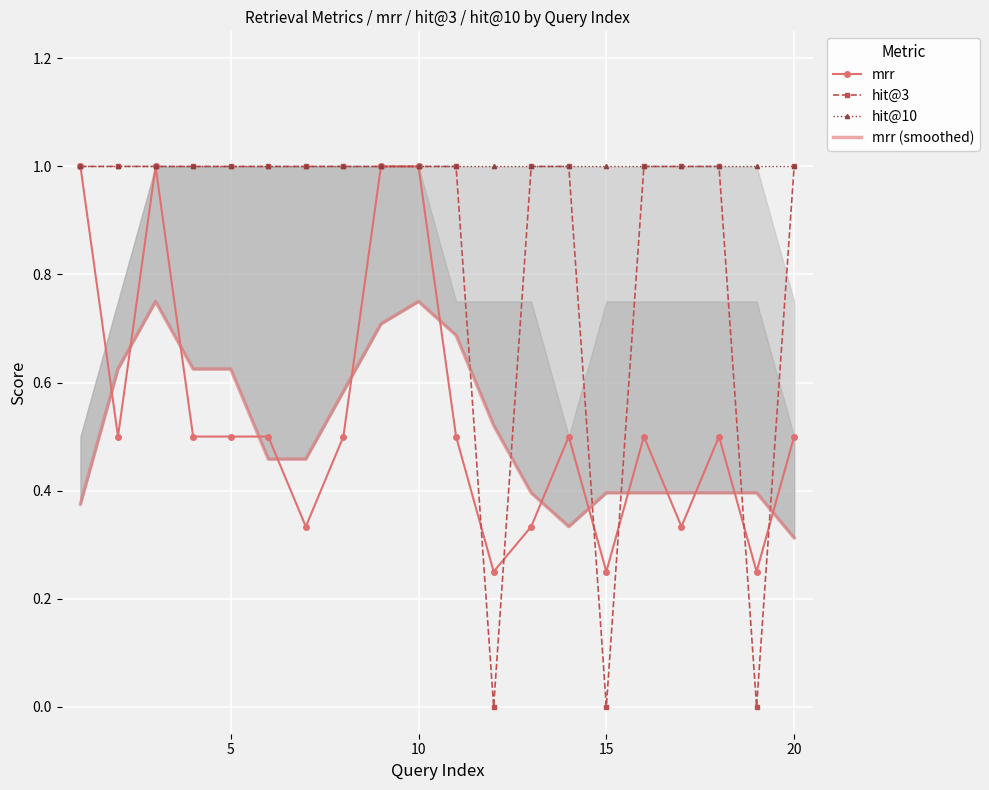

True or false: hit@3 has a value of -0.4 at 15.

False